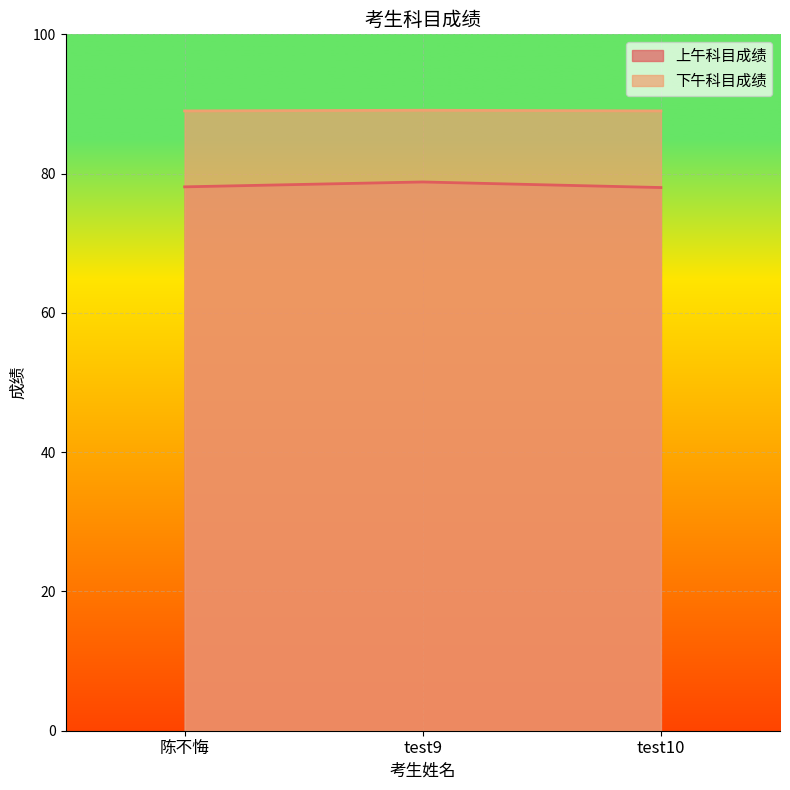

What is the difference between the maximum and second lowest values in the 上午科目成绩 series?

0.7